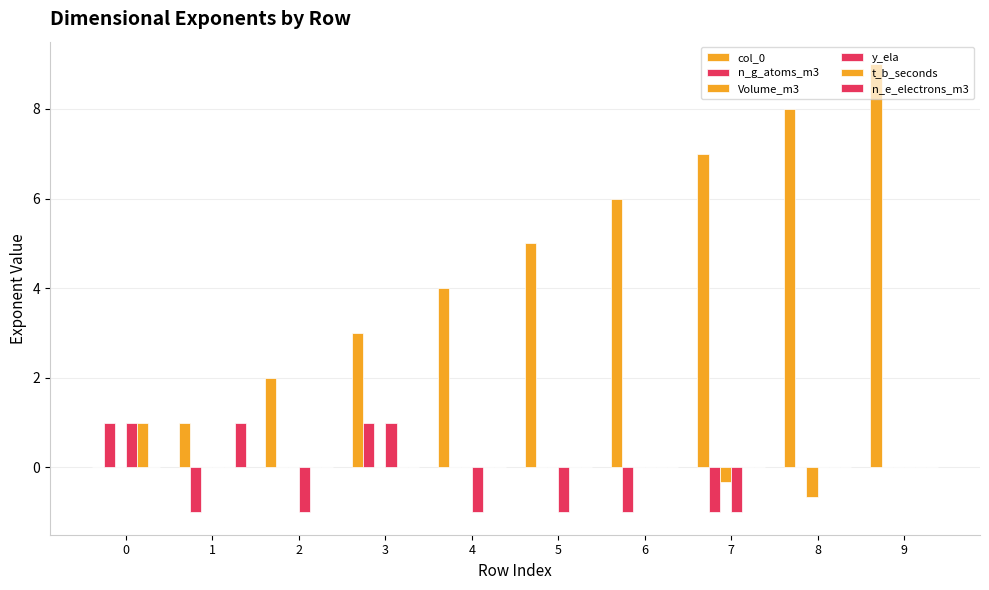

How many distinct data groups are displayed?

6